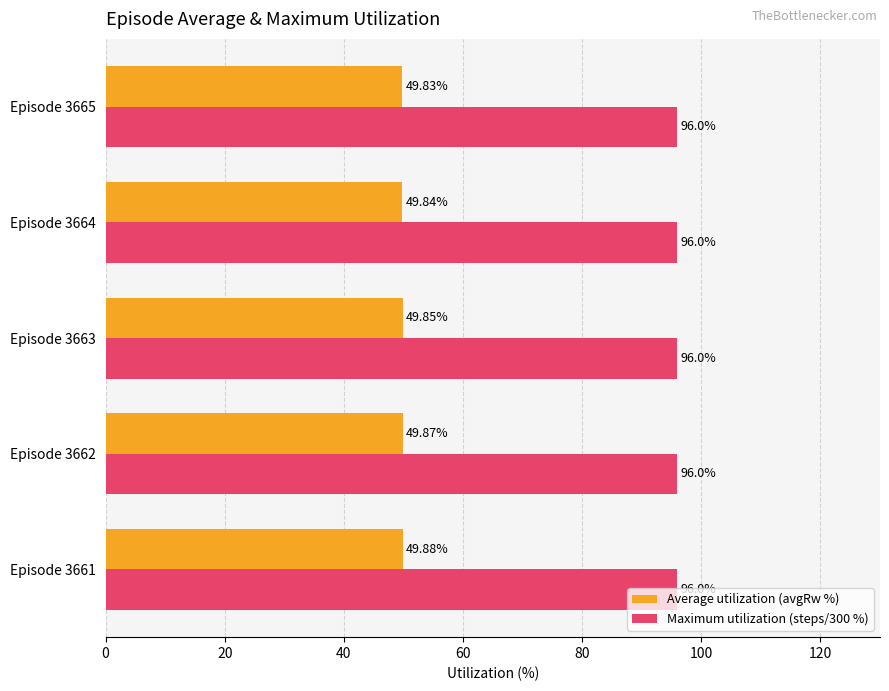

Which series has the largest range (max minus min)?

Average utilization (avgRw %)